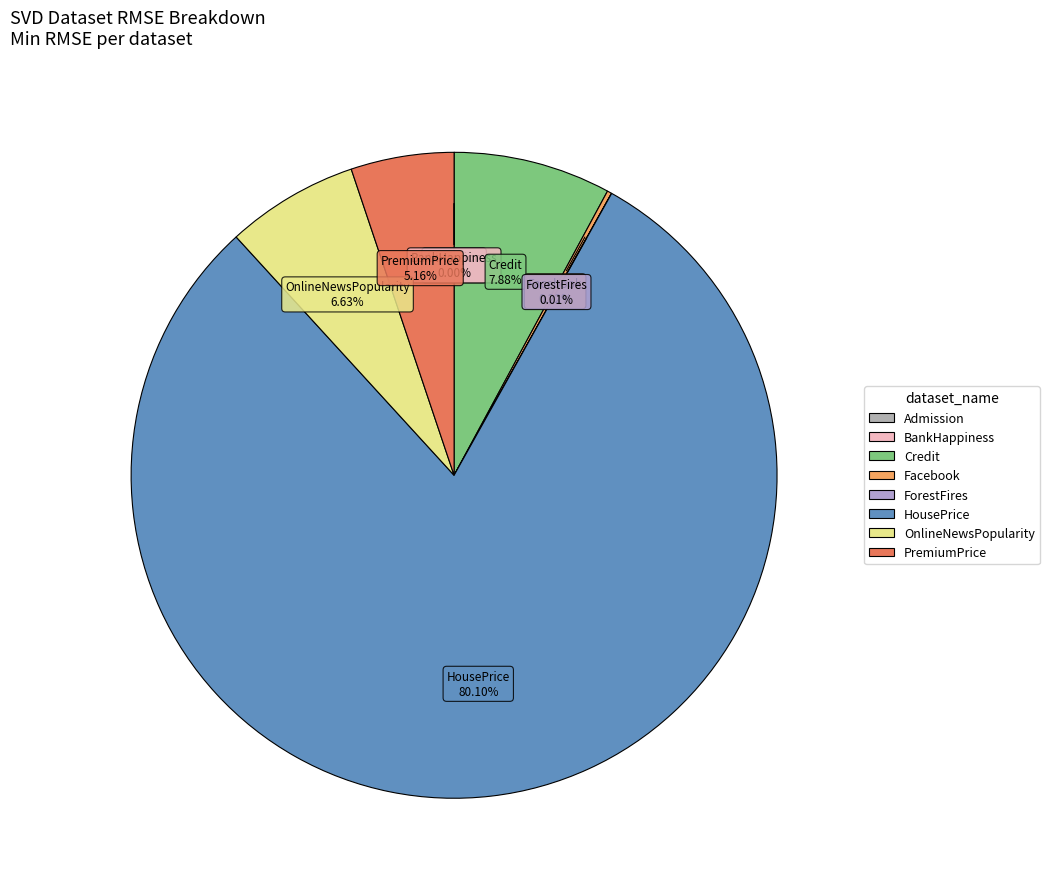

Which category has the biggest portion of the pie?

HousePrice